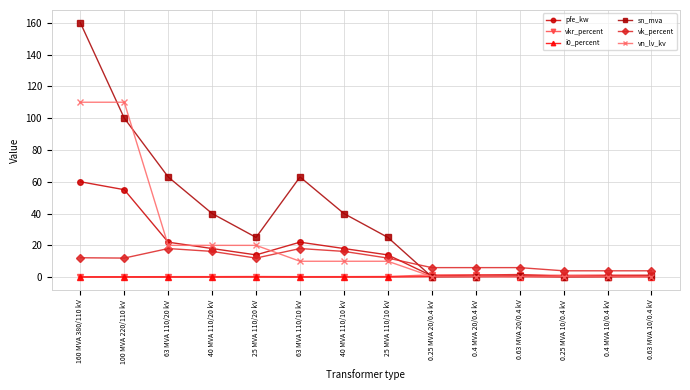

What is the label of the 12th point from the left?

0.25 MVA 10/0.4 kV